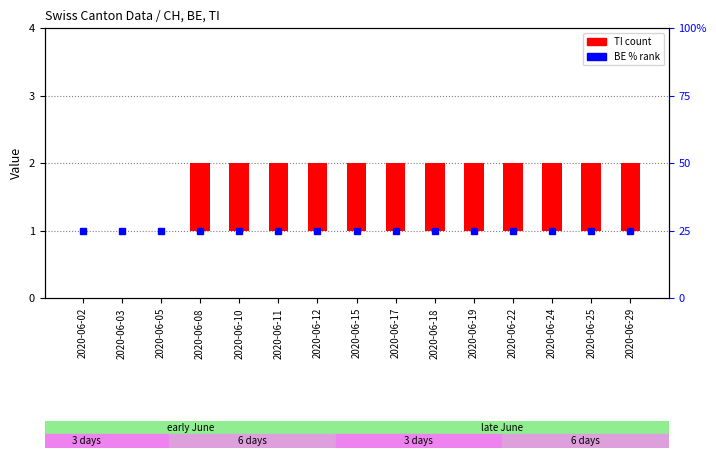

How many data points in TI (count) are less than 1?

3